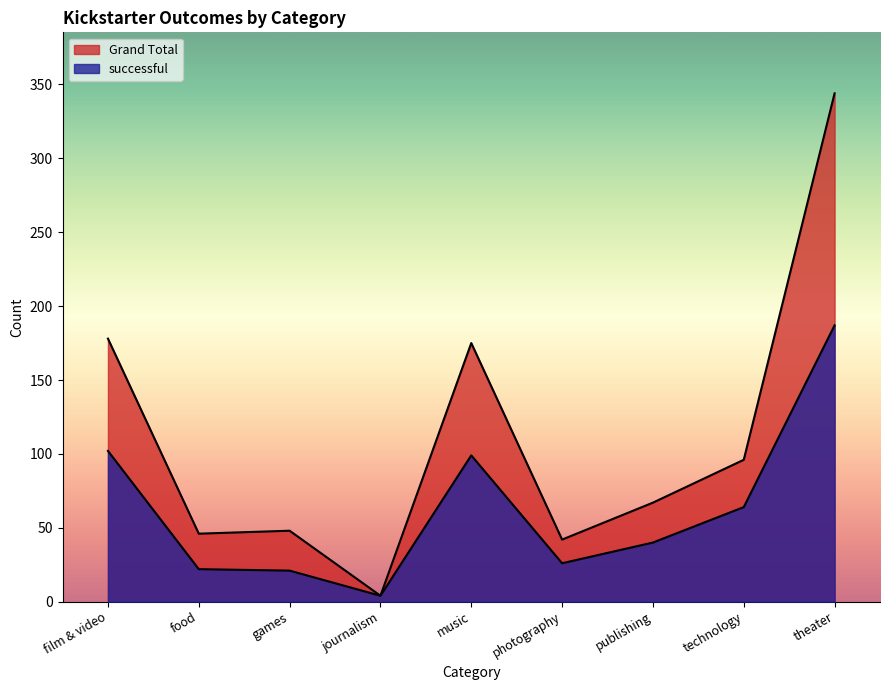

Reading right to left, what are all the values shown in this chart?

successful: 187	64	40	26	99	4	21	22	102
Grand Total: 344	96	67	42	175	4	48	46	178